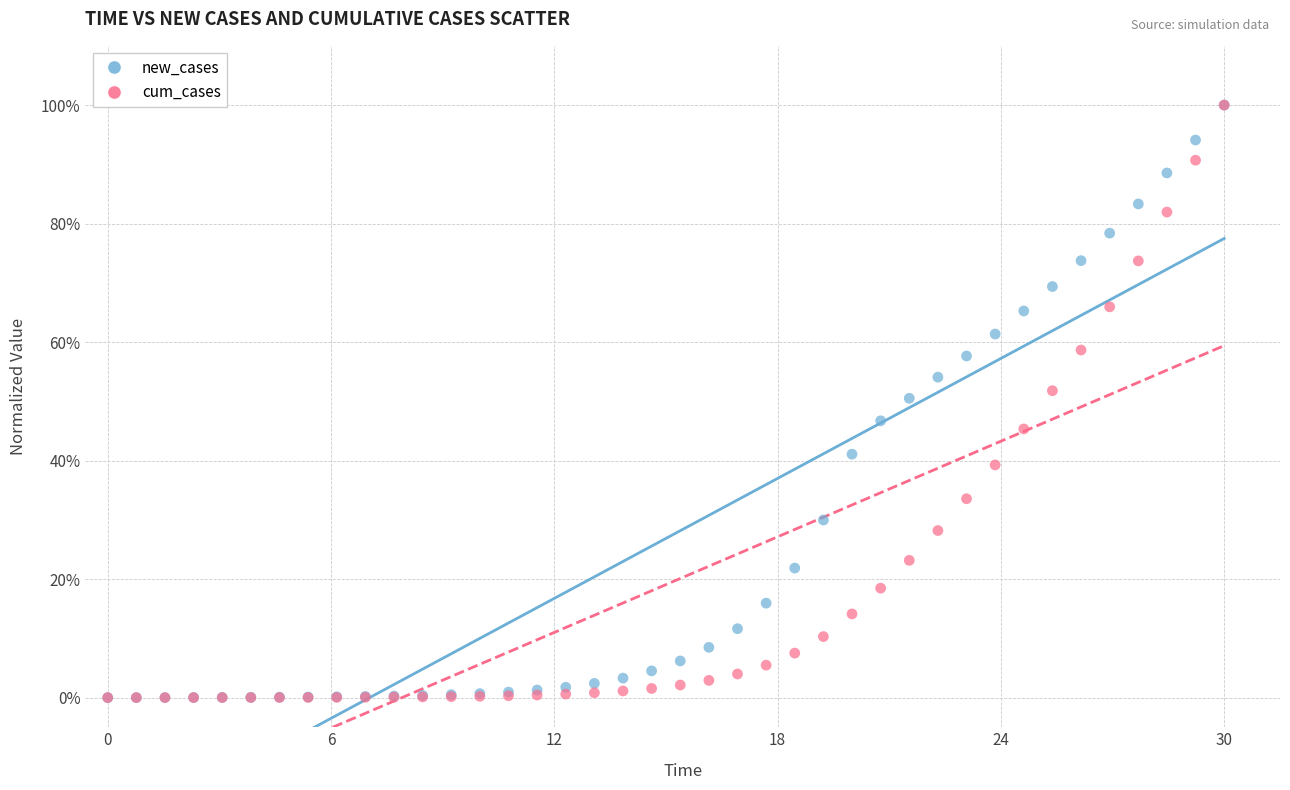

What are all the series names shown in the legend?

new_cases, cum_cases